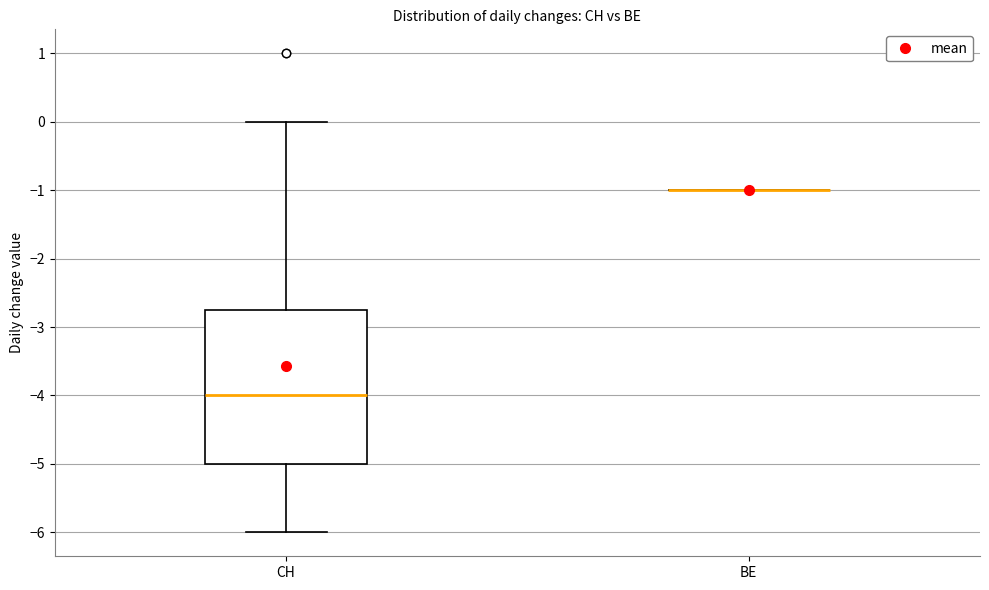

Reading left to right, read every box against the y-axis: the position of its median line, the range the box covers, and the ends of its whiskers. The values are not printed on the chart, so give them approximately, as read against the axis.

CH: median -4.0, box -5.0 to -2.7, whiskers -6.0 to 0.0
BE: box collapsed to a line at -1.0, whiskers -1.0 to -1.0